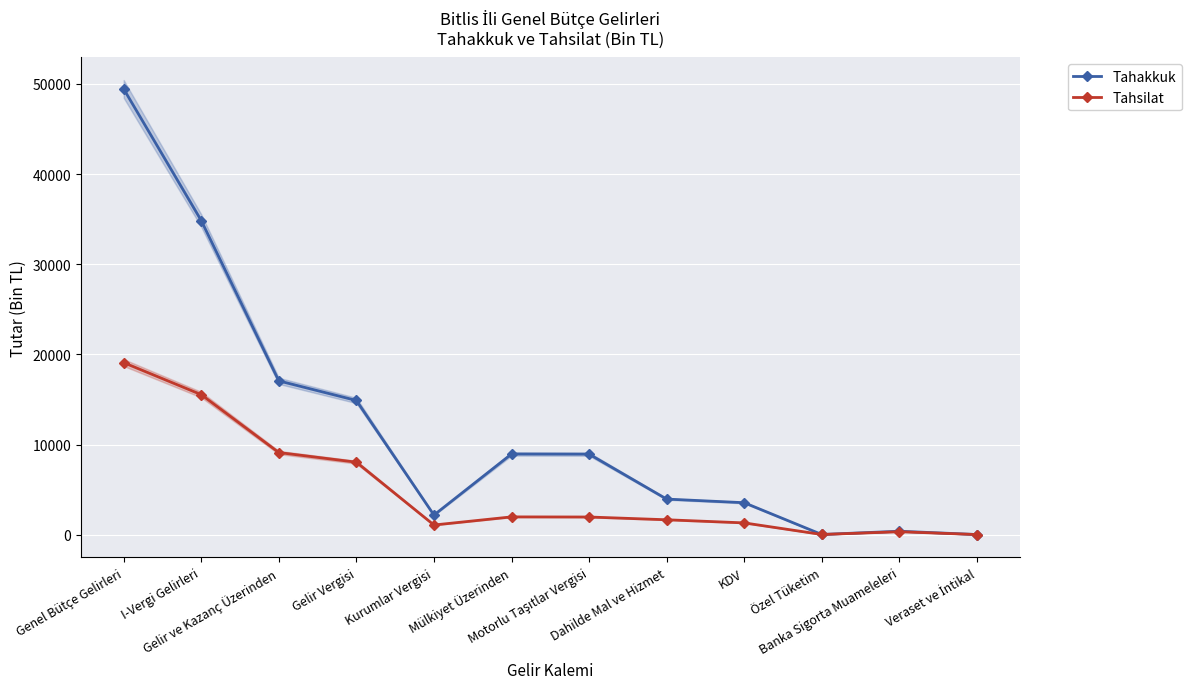

What is the sum of the Tahakkuk values at Gelir Vergisi and Mülkiyet Üzerinden?

23831